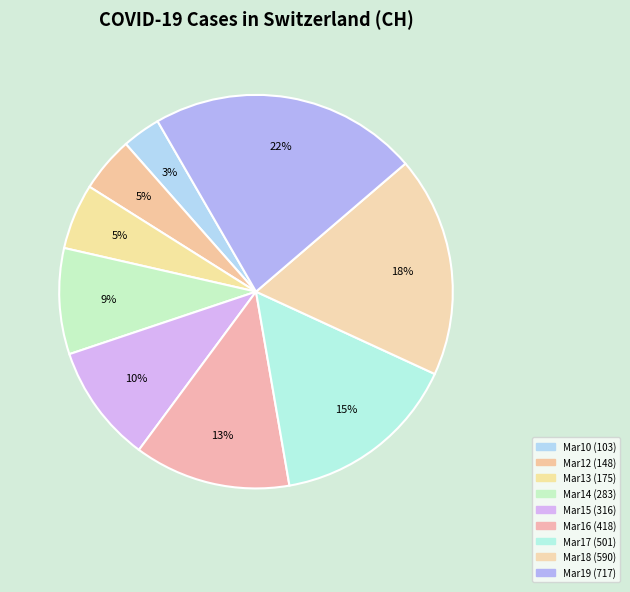

How many slices are in this pie chart?

9